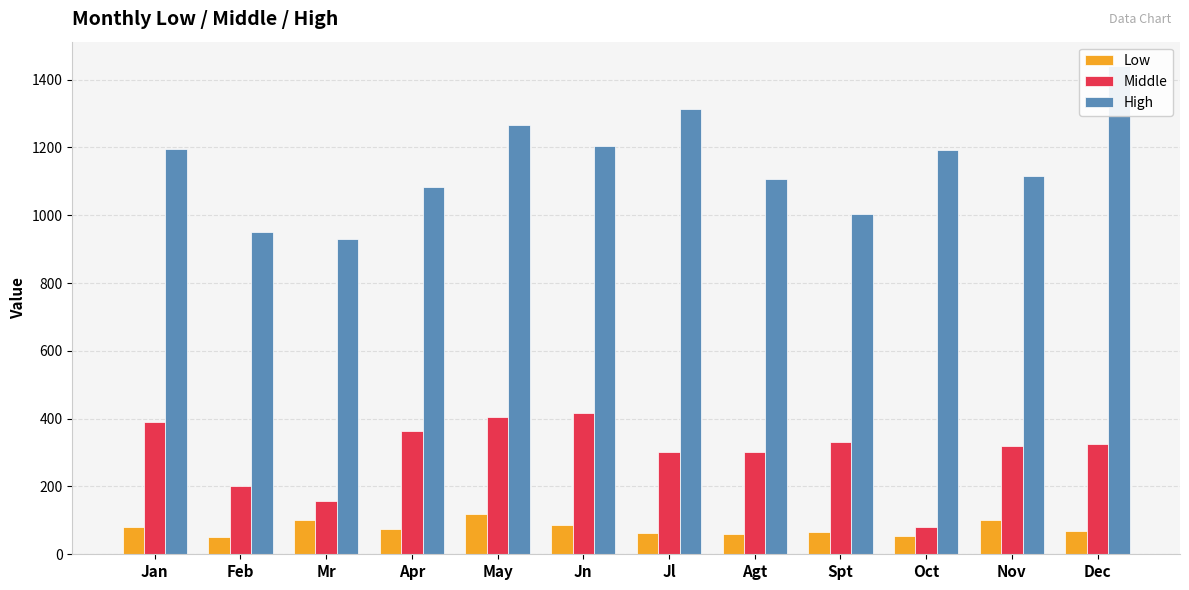

How many data points in High are less than 1193?

6